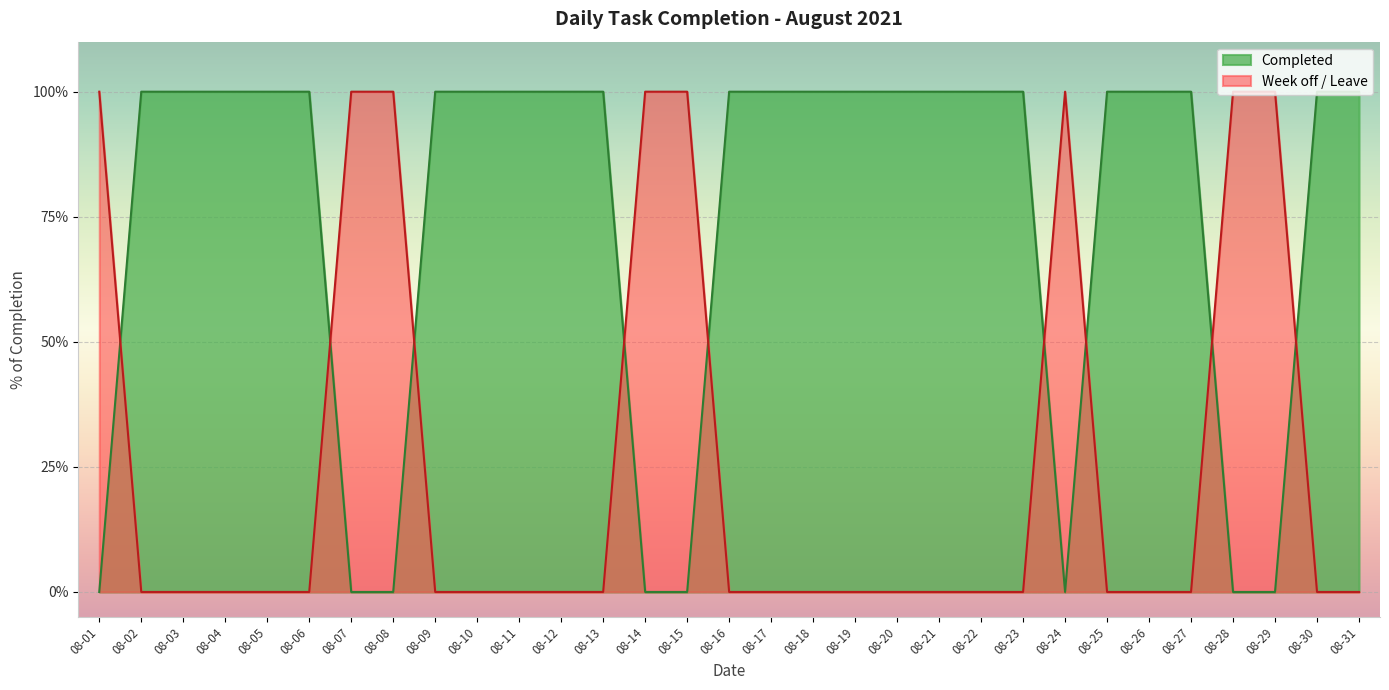

Rank the series by their average value, from highest to lowest.

Completed, Week off / Leave